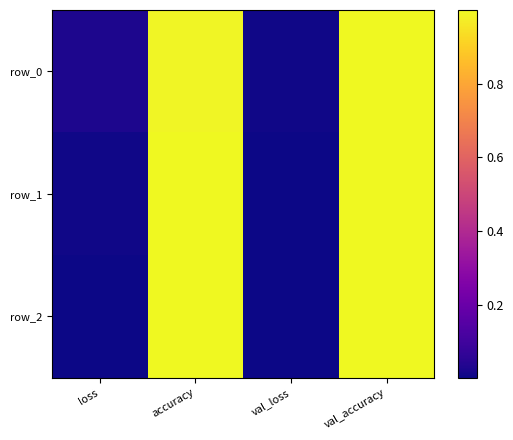

At which category is the sum across all series the highest?

val_accuracy